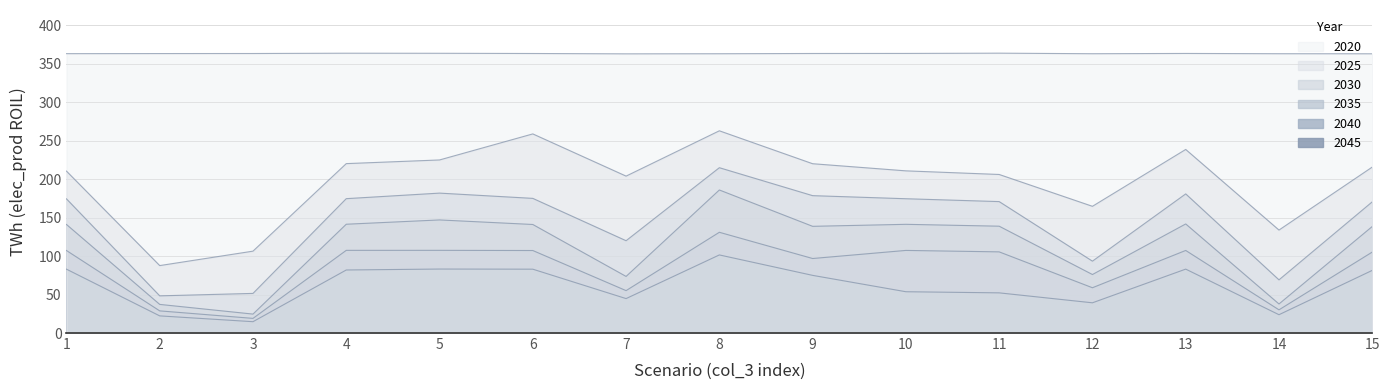

What value does the 2020 series have at 8?

363.1